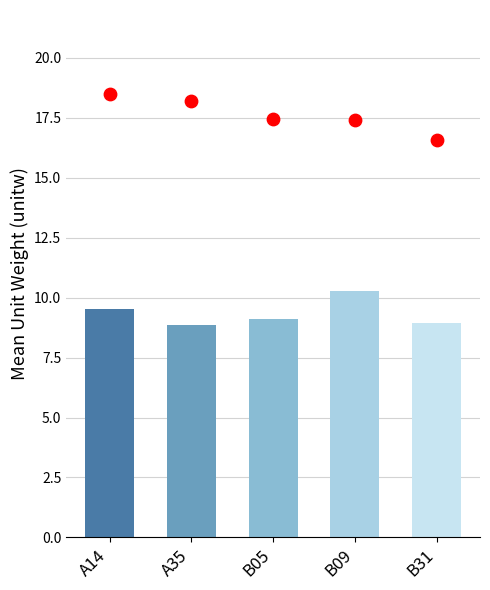

Which series has the largest total across all categories?

max_unitw